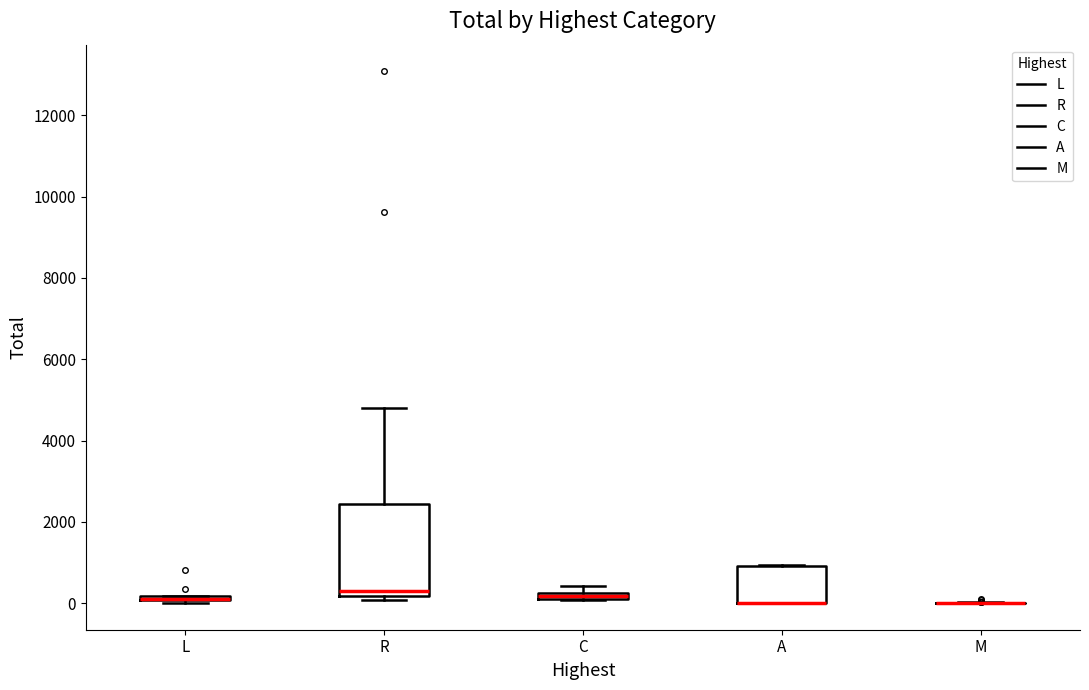

Comparing the boxes themselves (not the whiskers), which one is the tallest?

R